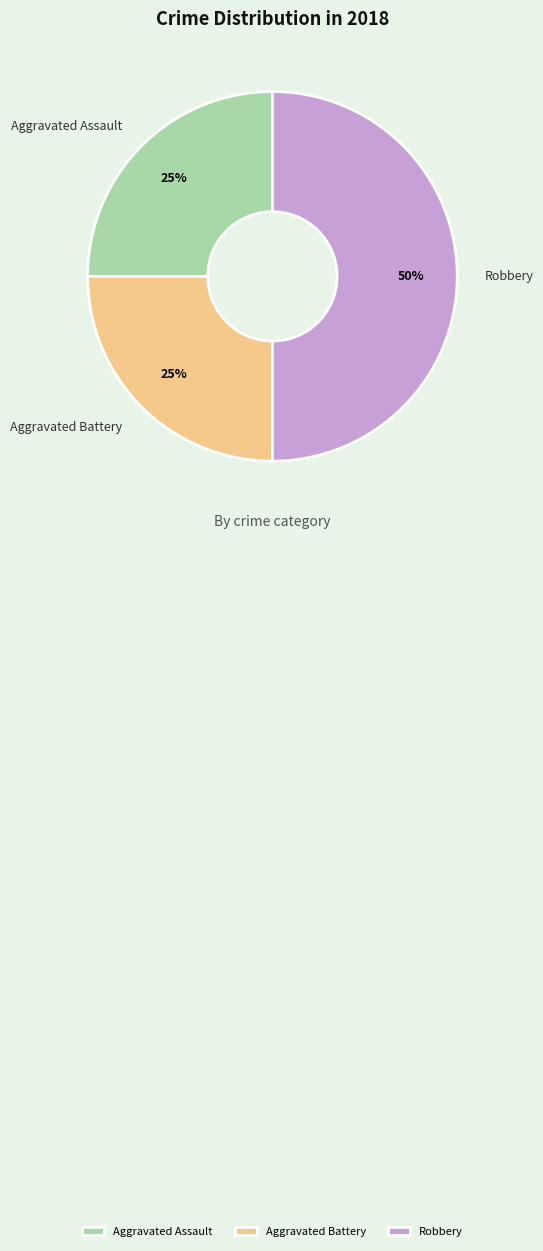

Which slice is the largest?

Robbery